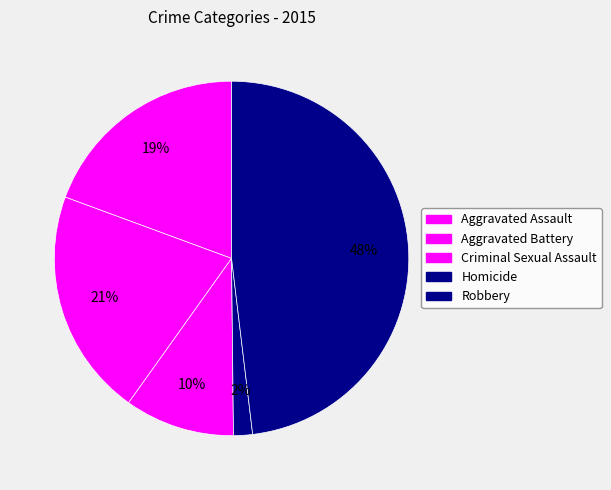

Combined, what portion of the pie is Aggravated Assault and Criminal Sexual Assault?

29.4%